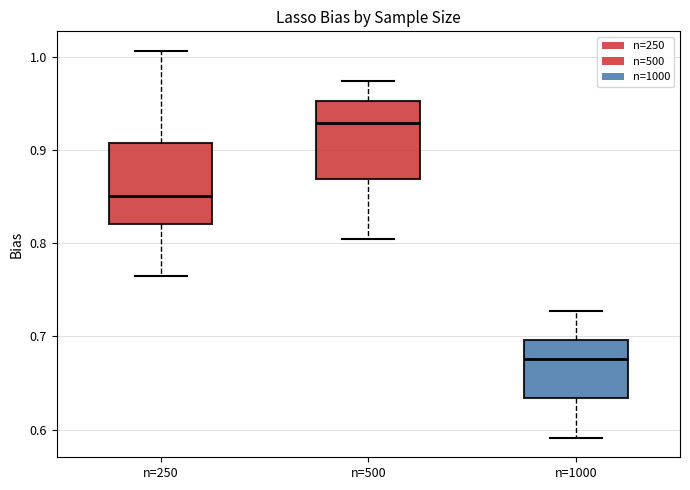

Reading left to right, transcribe this box plot: for each box, give where its median line is, the range the box spans, and where its two whiskers end, as read against the y-axis. The values are not printed on the chart, so give them approximately, as read against the axis.

n=250: median 0.85, box 0.82 to 0.91, whiskers 0.77 to 1.01
n=500: median 0.93, box 0.87 to 0.95, whiskers 0.81 to 0.97
n=1000: median 0.68, box 0.63 to 0.70, whiskers 0.59 to 0.73